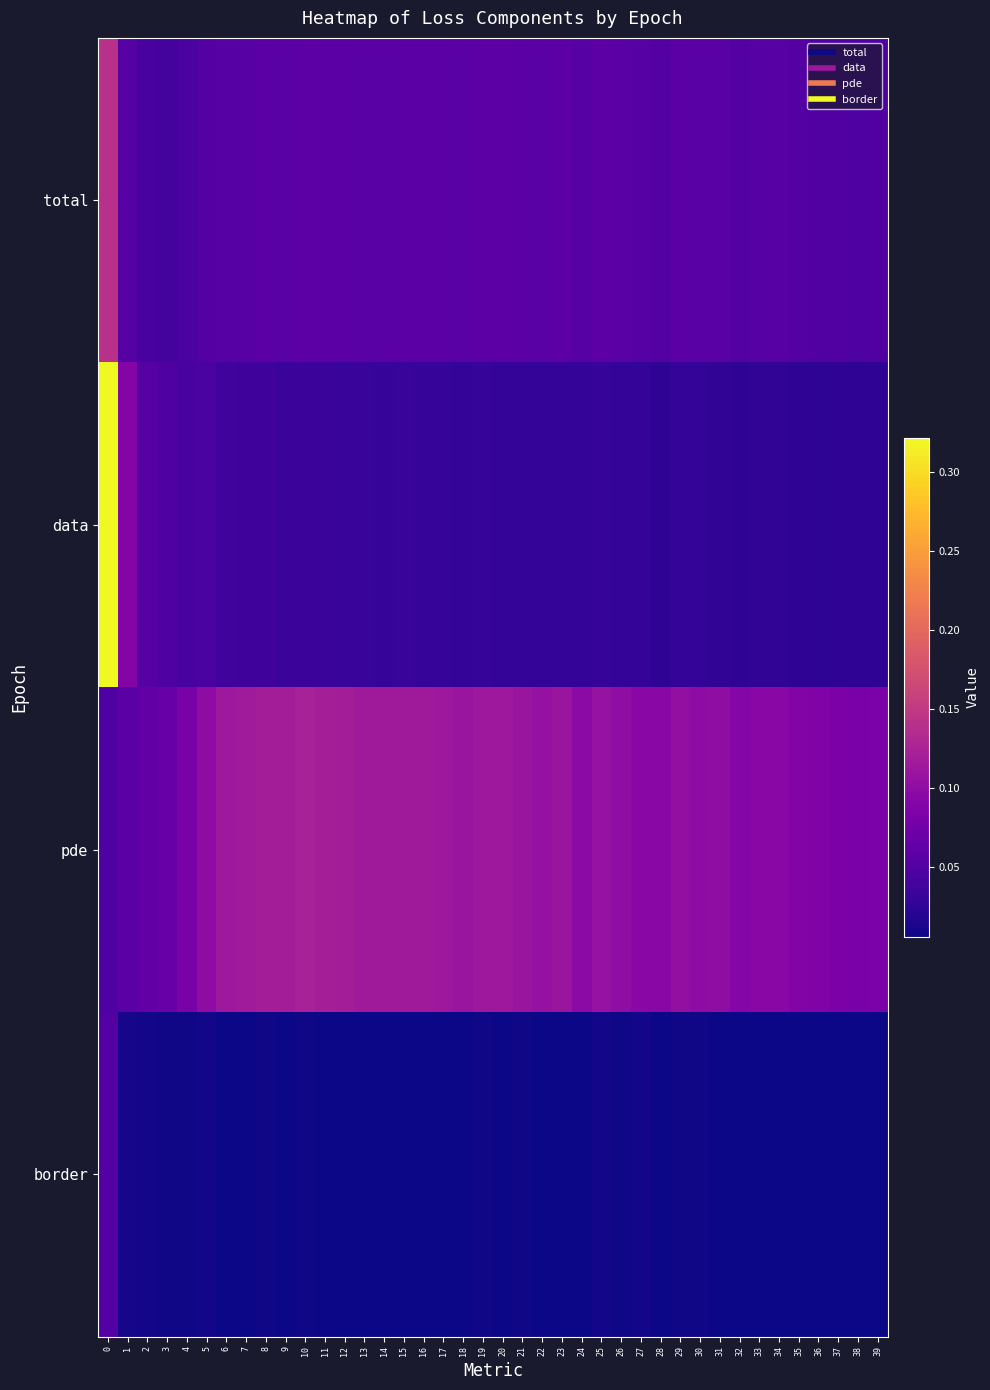

Reading left to right, transcribe all the data shown in this chart.

row_0: 0.1	0.1	0.0	0.0	0.0	0.1	0.1	0.1	0.1	0.1	0.1	0.1	0.1	0.1	0.1	0.1	0.1	0.1	0.1	0.1	0.1	0.1	0.1	0.1	0.1	0.1	0.1	0.1	0.1	0.1	0.1	0.1	0.1	0.1	0.1	0.1	0.0	0.0	0.0	0.0
row_1: 0.3	0.1	0.1	0.0	0.0	0.0	0.0	0.0	0.0	0.0	0.0	0.0	0.0	0.0	0.0	0.0	0.0	0.0	0.0	0.0	0.0	0.0	0.0	0.0	0.0	0.0	0.0	0.0	0.0	0.0	0.0	0.0	0.0	0.0	0.0	0.0	0.0	0.0	0.0	0.0
row_2: 0.0	0.1	0.1	0.1	0.1	0.1	0.1	0.1	0.1	0.1	0.1	0.1	0.1	0.1	0.1	0.1	0.1	0.1	0.1	0.1	0.1	0.1	0.1	0.1	0.1	0.1	0.1	0.1	0.1	0.1	0.1	0.1	0.1	0.1	0.1	0.1	0.1	0.1	0.1	0.1
row_3: 0.1	0.0	0.0	0.0	0.0	0.0	0.0	0.0	0.0	0.0	0.0	0.0	0.0	0.0	0.0	0.0	0.0	0.0	0.0	0.0	0.0	0.0	0.0	0.0	0.0	0.0	0.0	0.0	0.0	0.0	0.0	0.0	0.0	0.0	0.0	0.0	0.0	0.0	0.0	0.0